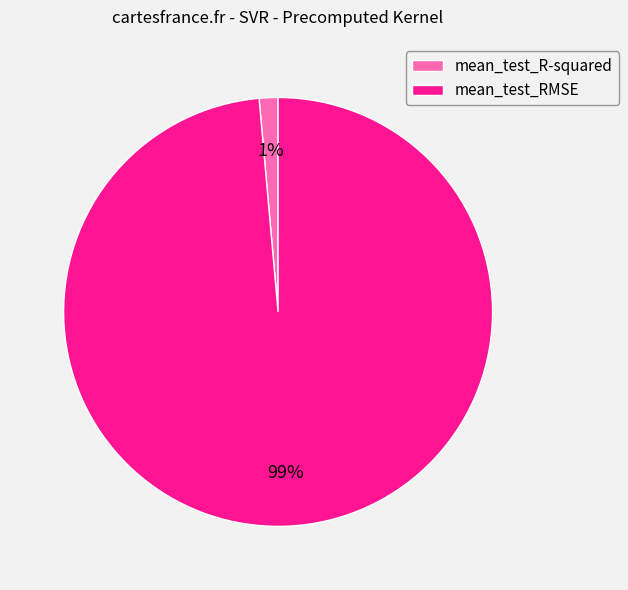

Do mean_test_R-squared and mean_test_RMSE together represent more than half of the pie?

Yes